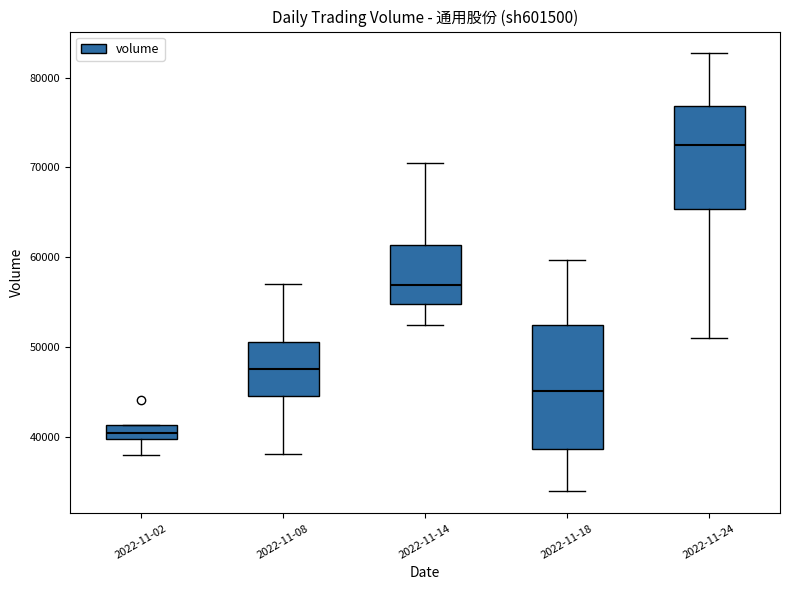

Where does the lower whisker of the box for 2022-11-14 end on the y-axis? The values are not printed on the chart, so give them approximately, as read against the axis.

52000